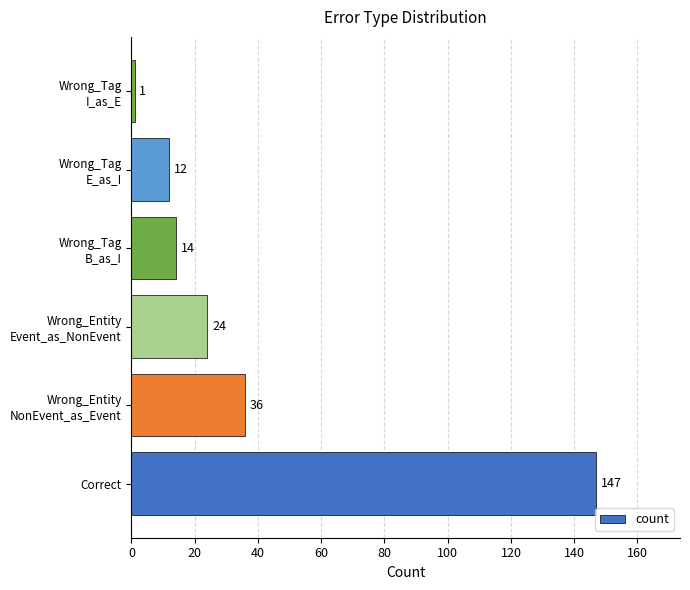

The value at Correct is 82. True or false?

False